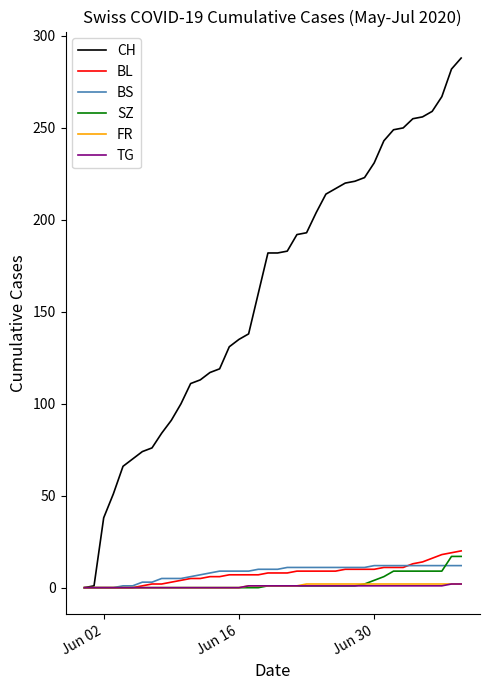

Which series has the widest spread of values?

CH